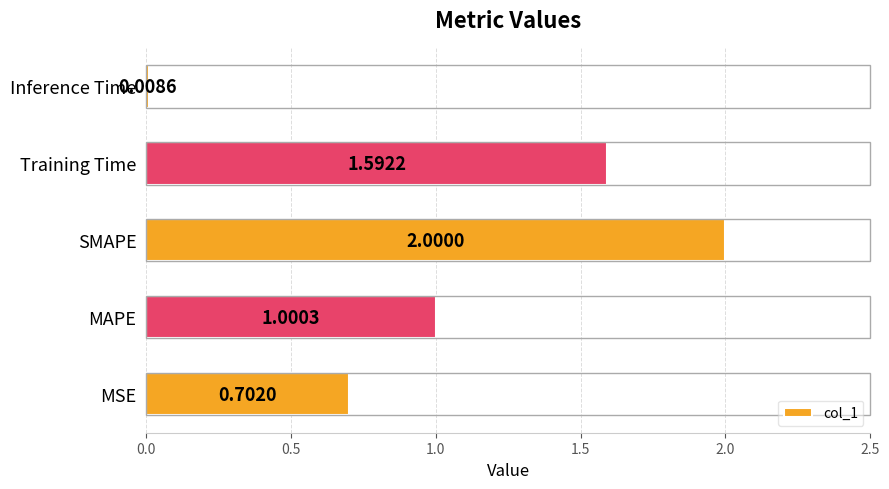

List the labels in order of value, largest first.

SMAPE, Training Time, MAPE, MSE, Inference Time